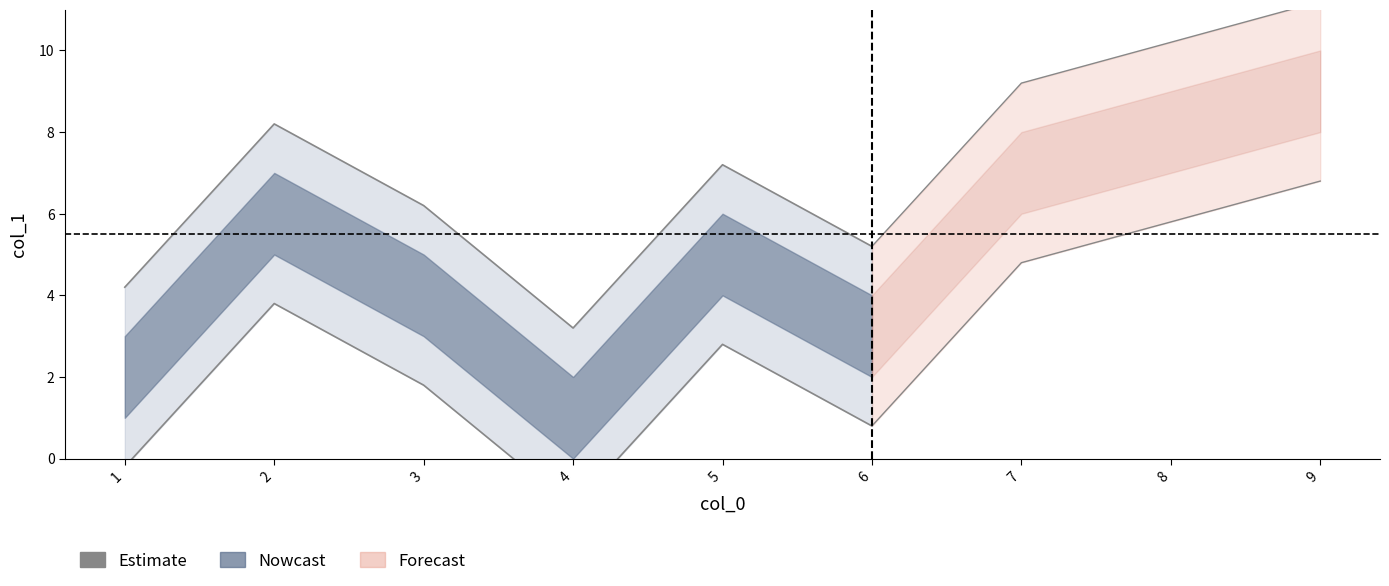

Which category has the highest value across all series?

9